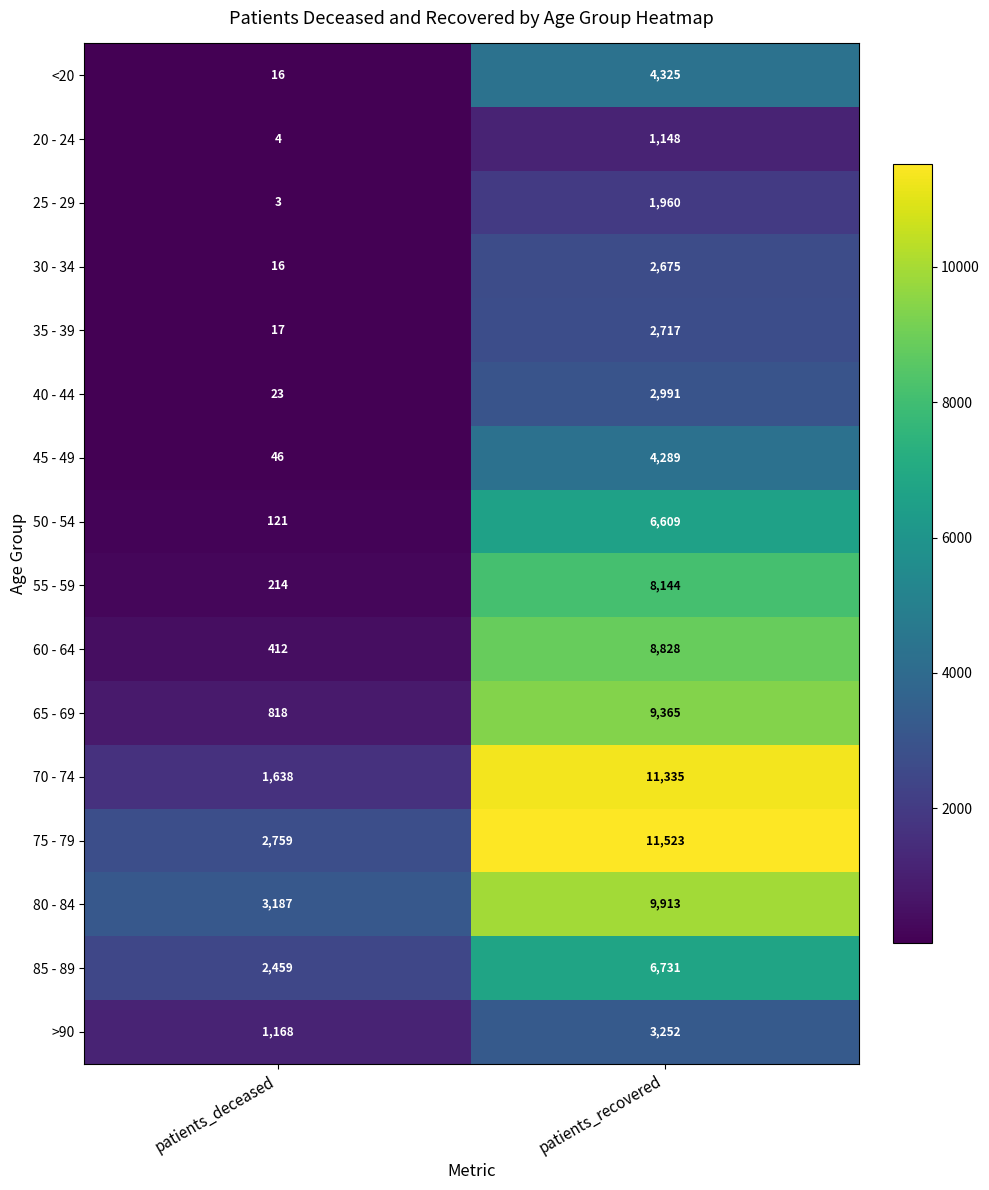

How many series are shown in this chart?

16